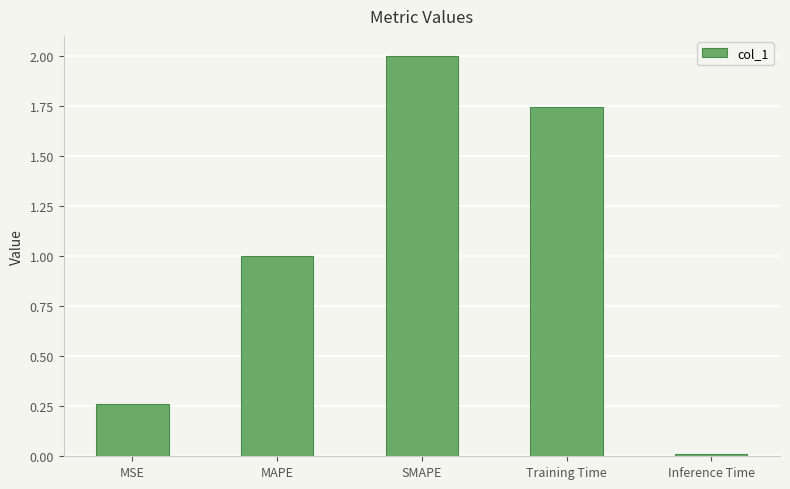

What is the label of the 3rd bar from the left?

SMAPE